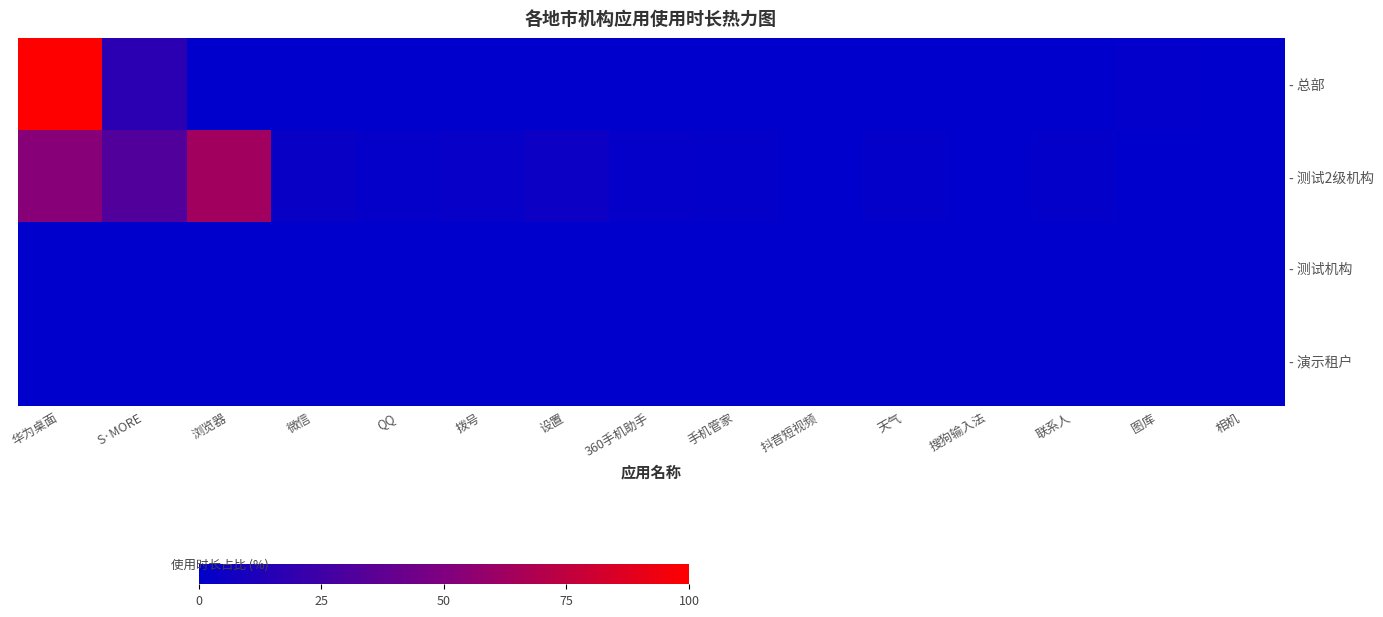

At how many categories does at least one series exceed 2?

7